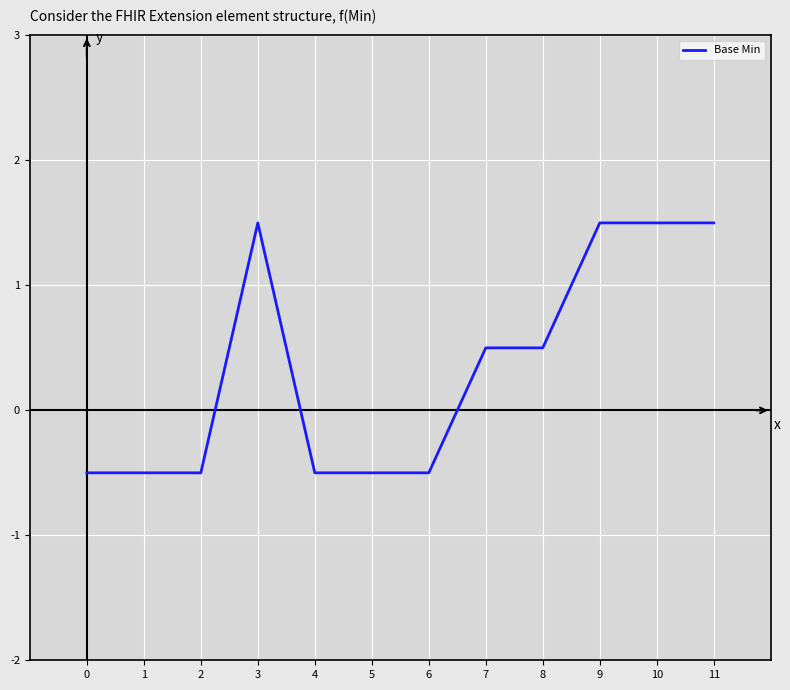

Reading left to right, transcribe all the data shown in this chart.

0=-0.5	1=-0.5	2=-0.5	3=1.5	4=-0.5	5=-0.5	6=-0.5	7=0.5	8=0.5	9=1.5	10=1.5	11=1.5